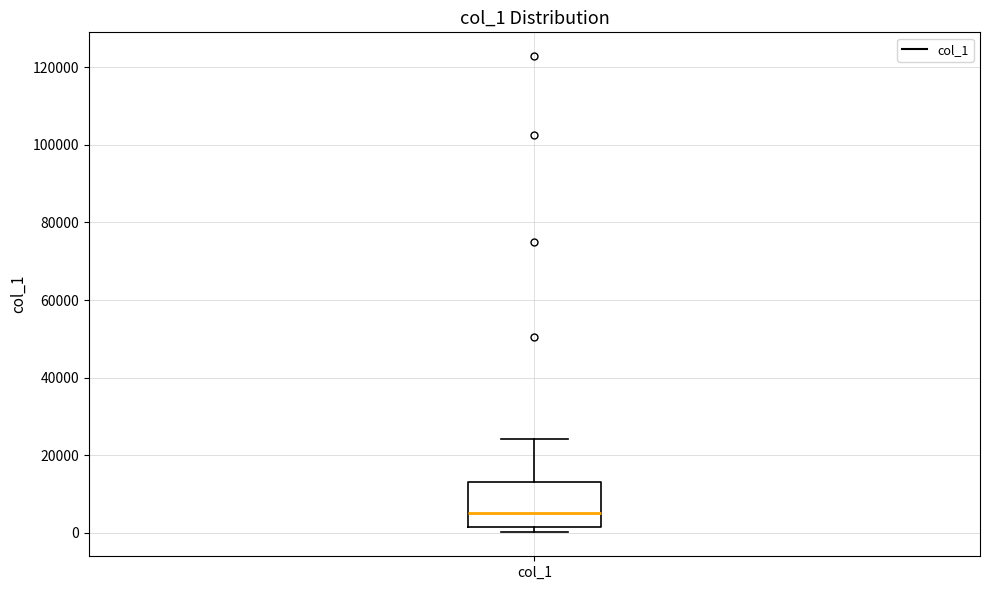

Transcribe this box plot: give where the median line is, the range the box spans, and where the two whiskers end, as read against the y-axis. The values are not printed on the chart, so give them approximately, as read against the axis.

median 6000, box 2000 to 14000, whiskers 0 to 24000